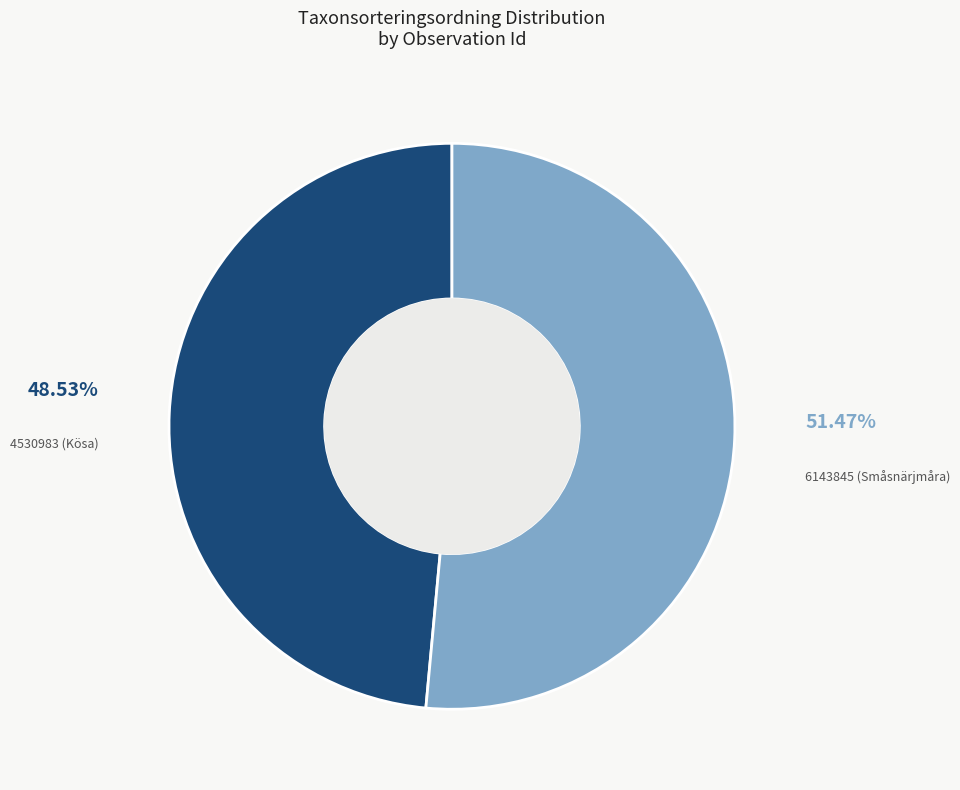

Is there any slice that represents more than half of the pie?

Yes